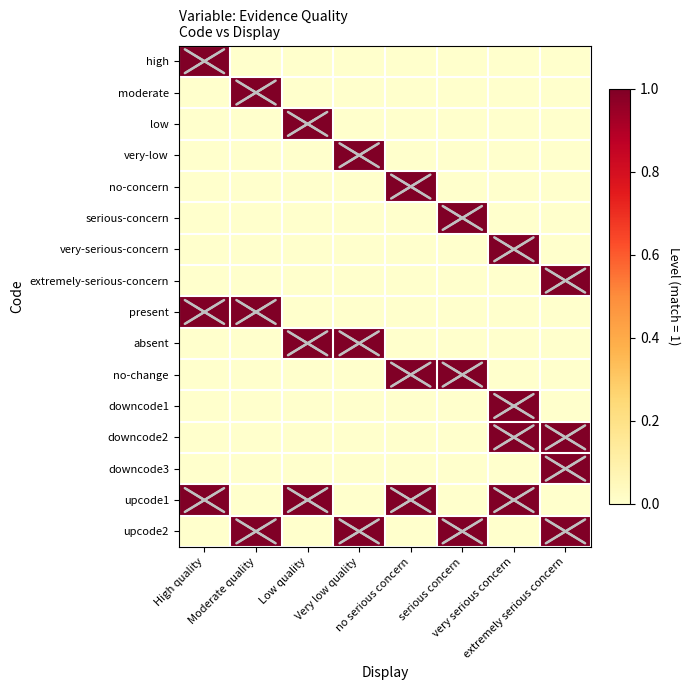

Reading left to right, transcribe all the data shown in this chart.

high: High quality=1	Moderate quality=0	Low quality=0	Very low quality=0	no serious concern=0	serious concern=0	very serious concern=0	extremely serious concern=0
moderate: High quality=0	Moderate quality=1	Low quality=0	Very low quality=0	no serious concern=0	serious concern=0	very serious concern=0	extremely serious concern=0
low: High quality=0	Moderate quality=0	Low quality=1	Very low quality=0	no serious concern=0	serious concern=0	very serious concern=0	extremely serious concern=0
very-low: High quality=0	Moderate quality=0	Low quality=0	Very low quality=1	no serious concern=0	serious concern=0	very serious concern=0	extremely serious concern=0
no-concern: High quality=0	Moderate quality=0	Low quality=0	Very low quality=0	no serious concern=1	serious concern=0	very serious concern=0	extremely serious concern=0
serious-concern: High quality=0	Moderate quality=0	Low quality=0	Very low quality=0	no serious concern=0	serious concern=1	very serious concern=0	extremely serious concern=0
very-serious-concern: High quality=0	Moderate quality=0	Low quality=0	Very low quality=0	no serious concern=0	serious concern=0	very serious concern=1	extremely serious concern=0
extremely-serious-concern: High quality=0	Moderate quality=0	Low quality=0	Very low quality=0	no serious concern=0	serious concern=0	very serious concern=0	extremely serious concern=1
present: High quality=1	Moderate quality=1	Low quality=0	Very low quality=0	no serious concern=0	serious concern=0	very serious concern=0	extremely serious concern=0
absent: High quality=0	Moderate quality=0	Low quality=1	Very low quality=1	no serious concern=0	serious concern=0	very serious concern=0	extremely serious concern=0
no-change: High quality=0	Moderate quality=0	Low quality=0	Very low quality=0	no serious concern=1	serious concern=1	very serious concern=0	extremely serious concern=0
downcode1: High quality=0	Moderate quality=0	Low quality=0	Very low quality=0	no serious concern=0	serious concern=0	very serious concern=1	extremely serious concern=0
downcode2: High quality=0	Moderate quality=0	Low quality=0	Very low quality=0	no serious concern=0	serious concern=0	very serious concern=1	extremely serious concern=1
downcode3: High quality=0	Moderate quality=0	Low quality=0	Very low quality=0	no serious concern=0	serious concern=0	very serious concern=0	extremely serious concern=1
upcode1: High quality=1	Moderate quality=0	Low quality=1	Very low quality=0	no serious concern=1	serious concern=0	very serious concern=1	extremely serious concern=0
upcode2: High quality=0	Moderate quality=1	Low quality=0	Very low quality=1	no serious concern=0	serious concern=1	very serious concern=0	extremely serious concern=1